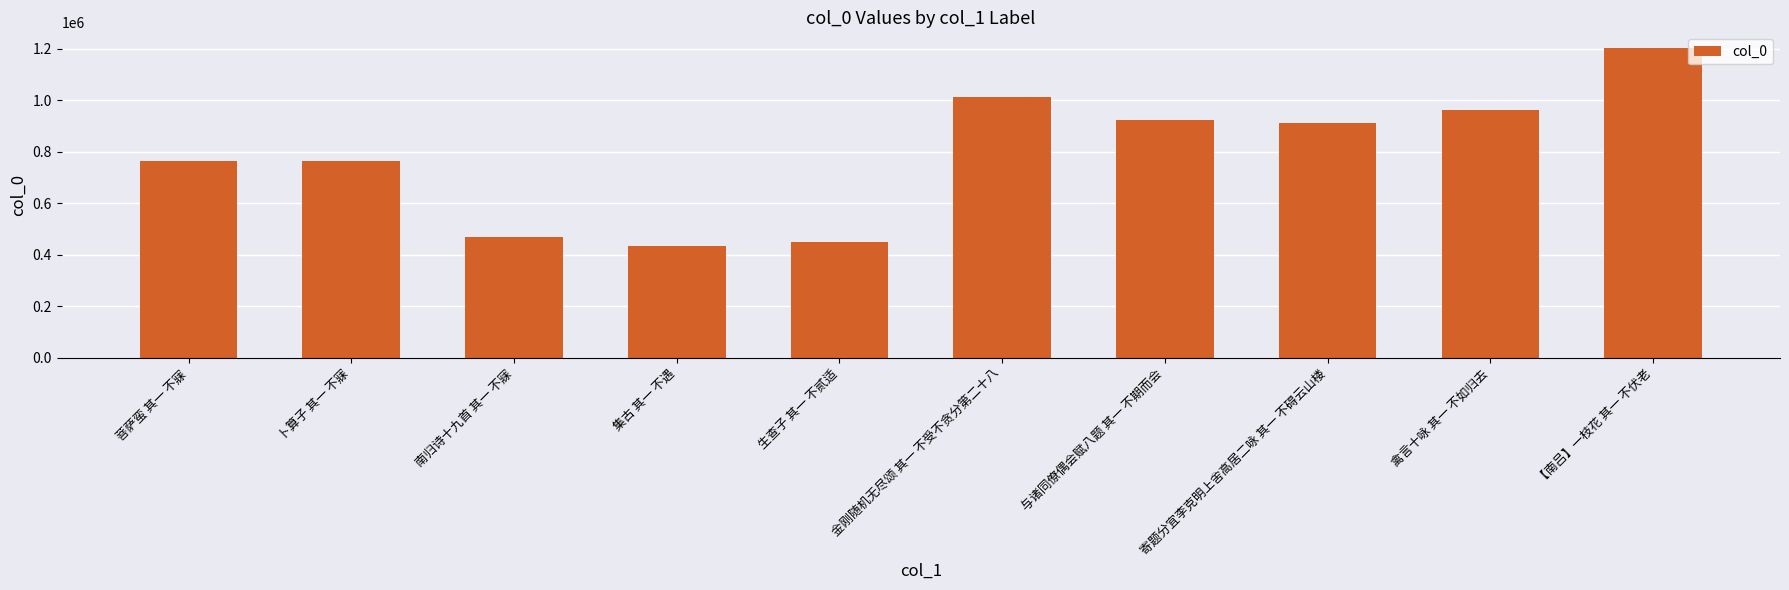

Which has a higher value, 金刚随机无尽颂 其一 不受不贪分第二十八 or 南归诗十九首 其一 不寐?

金刚随机无尽颂 其一 不受不贪分第二十八